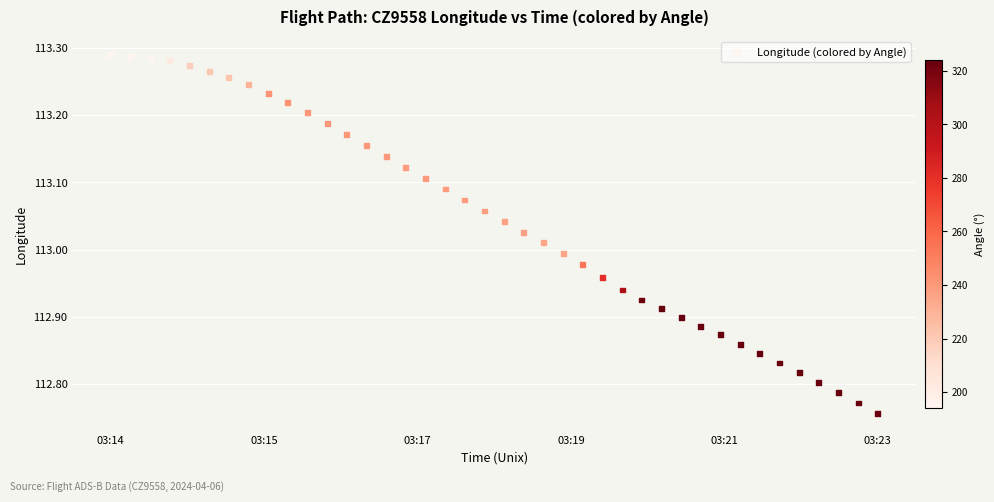

What is the range of X values (max minus min)?

585.0